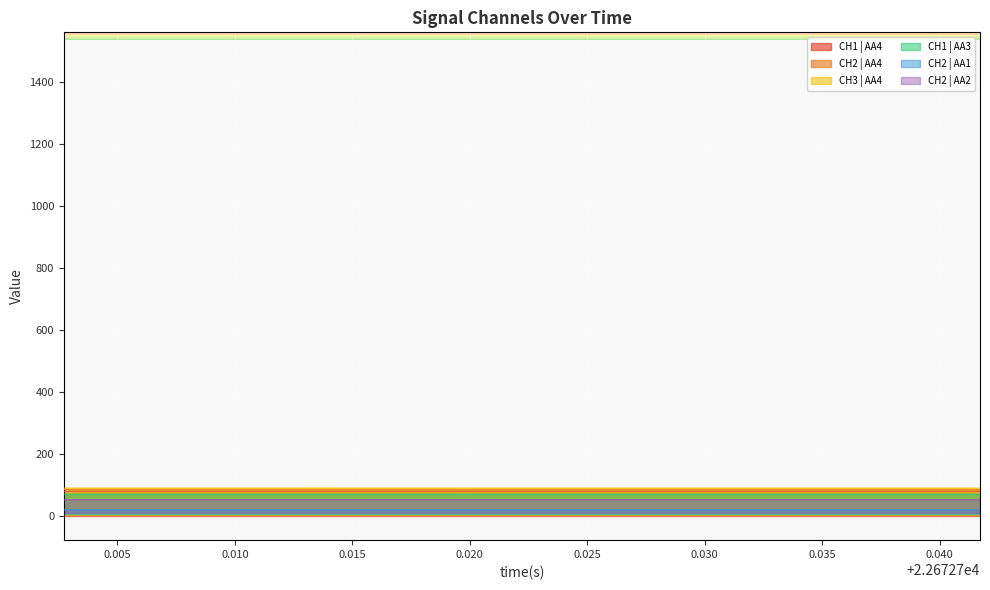

True or false: CH1 | AA3 and CH3 | AA4 intersect in this chart.

False